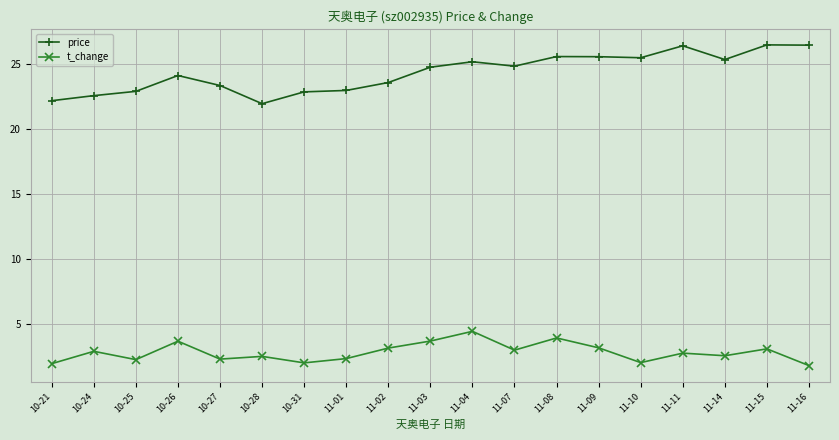

What is the label of the 8th point from the right?

11-07